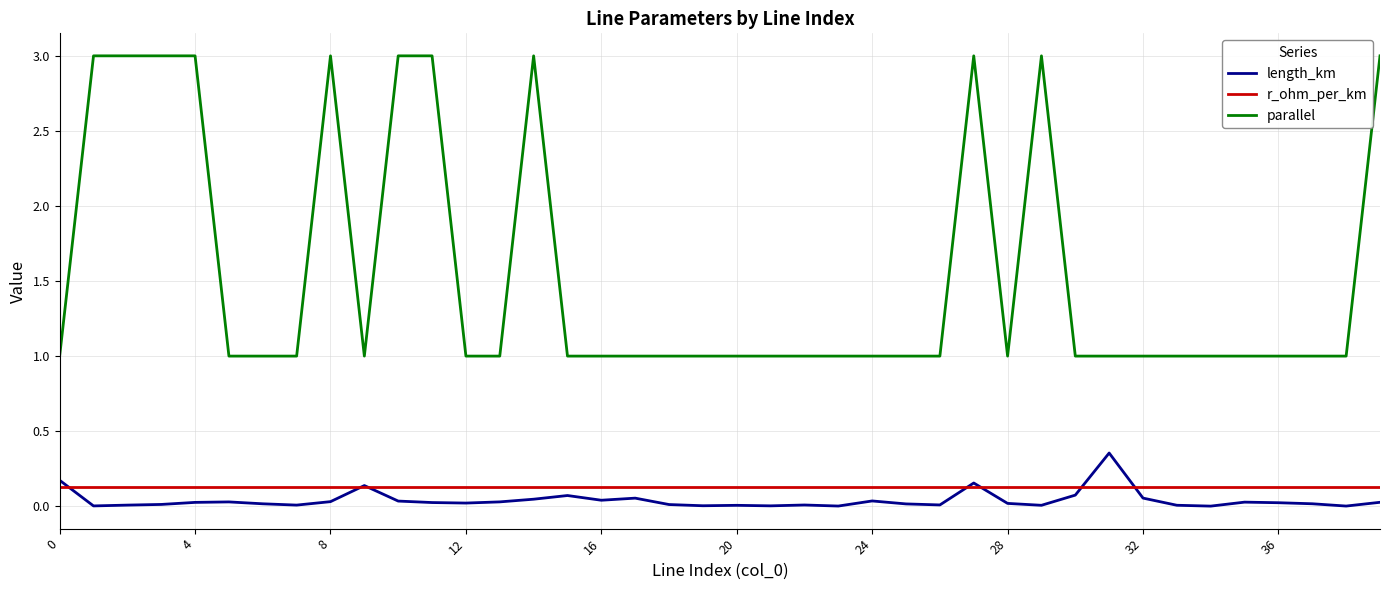

What is the minimum value for parallel?

1.0